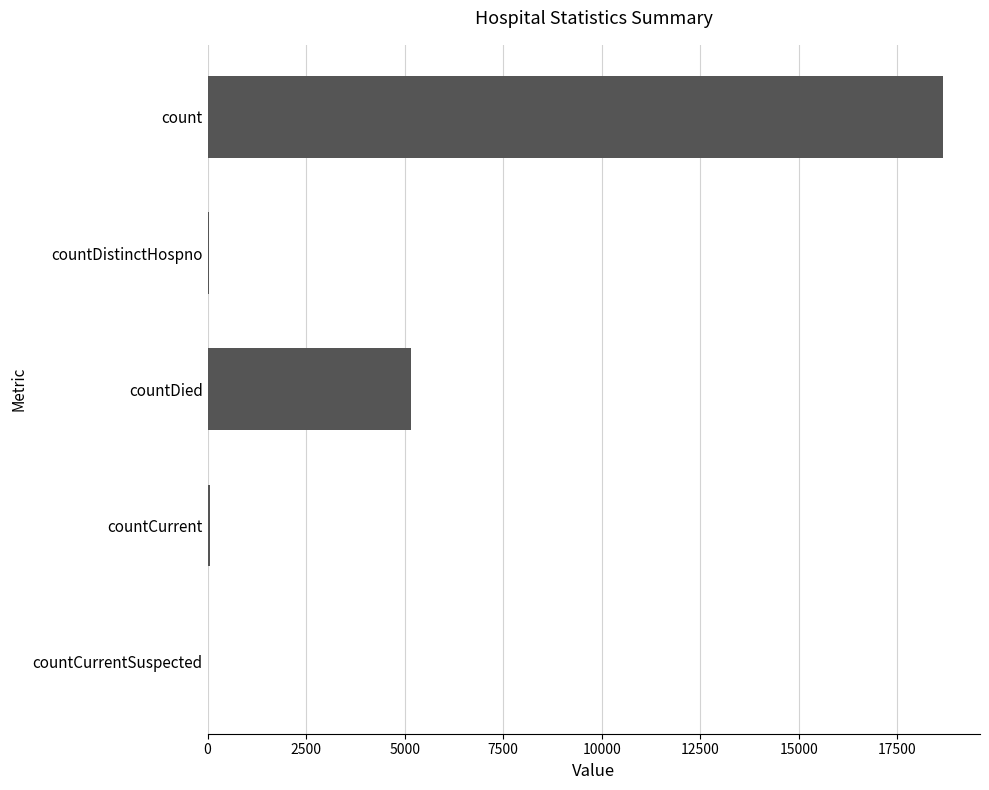

Which has a higher value, countDied or countCurrent?

countDied